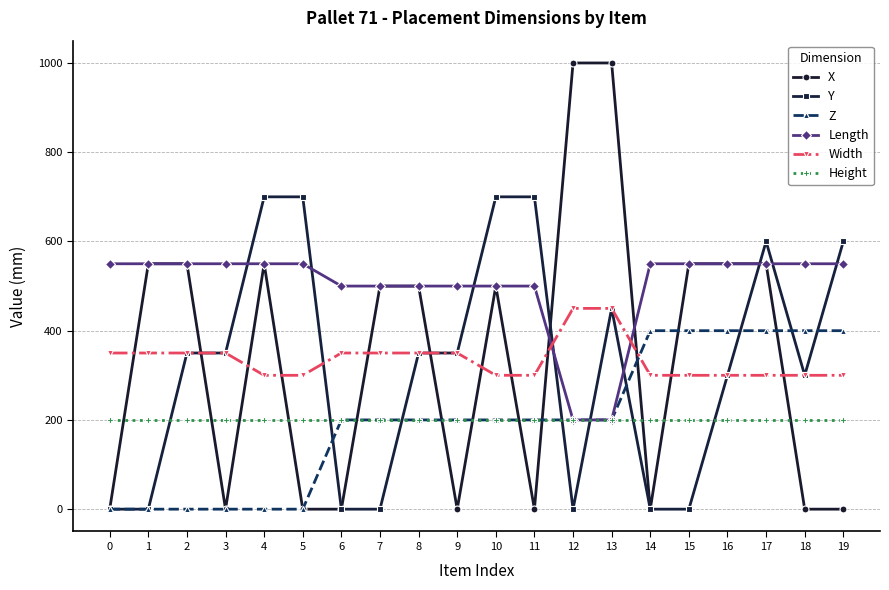

What is the total value across all series at 11?

1900